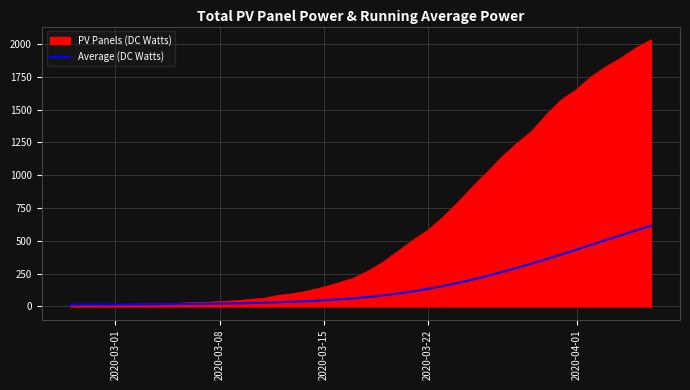

Does the chart have visible grid lines?

Yes